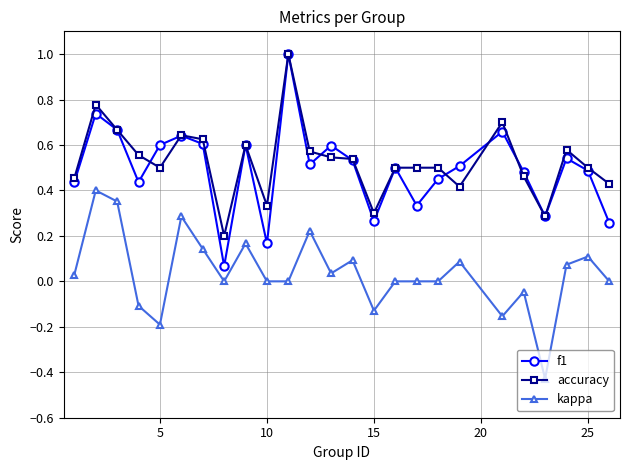

Which series has the widest spread of values?

f1